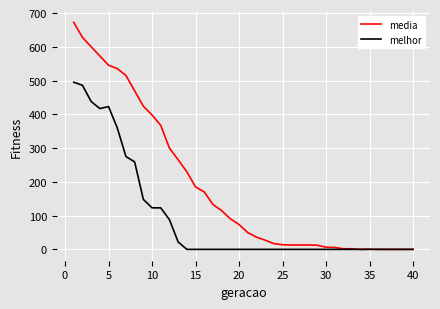

Which series has the largest range (max minus min)?

media